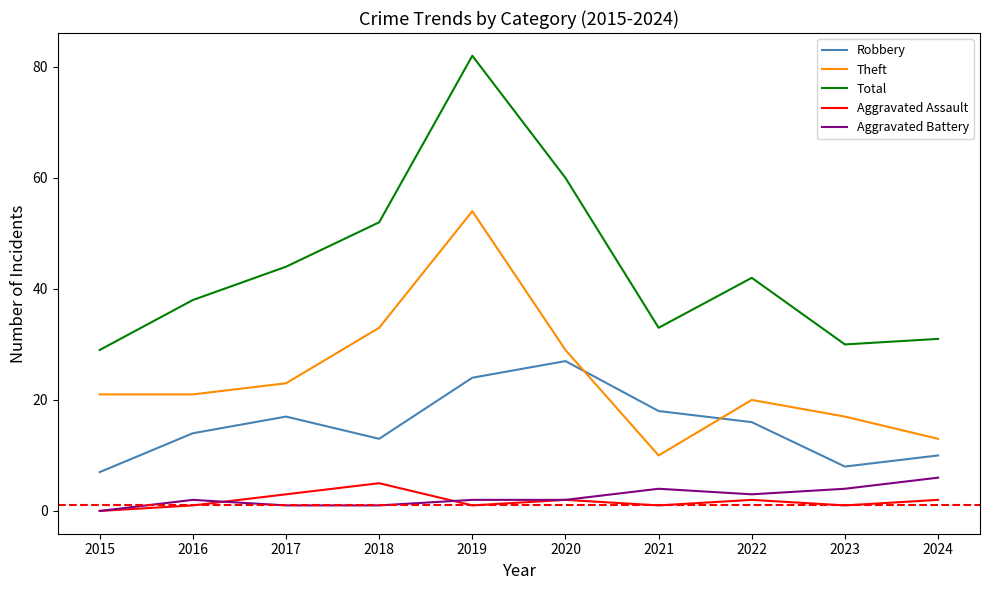

What is the lowest value of the Theft series?

10